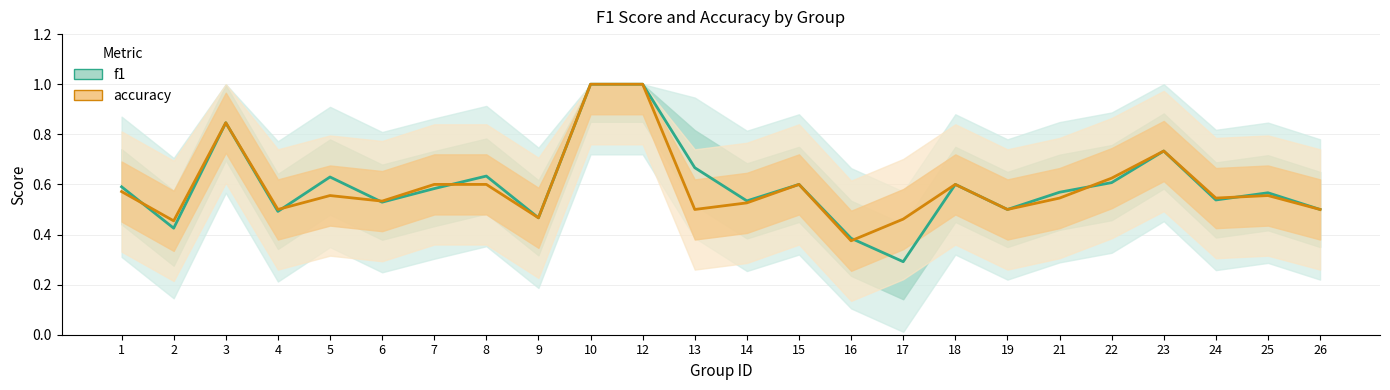

How many lines are shown in the chart?

2